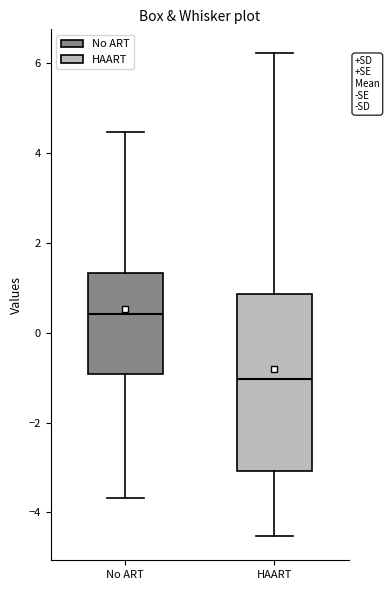

Which box has the lowest median line?

HAART